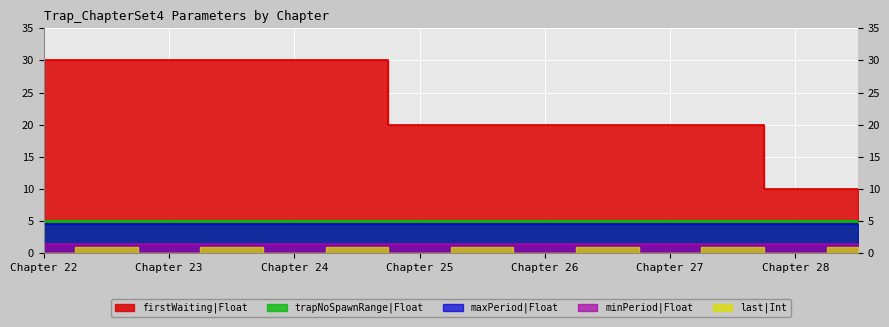

True or false: last|Int and maxPeriod|Float intersect in this chart.

False